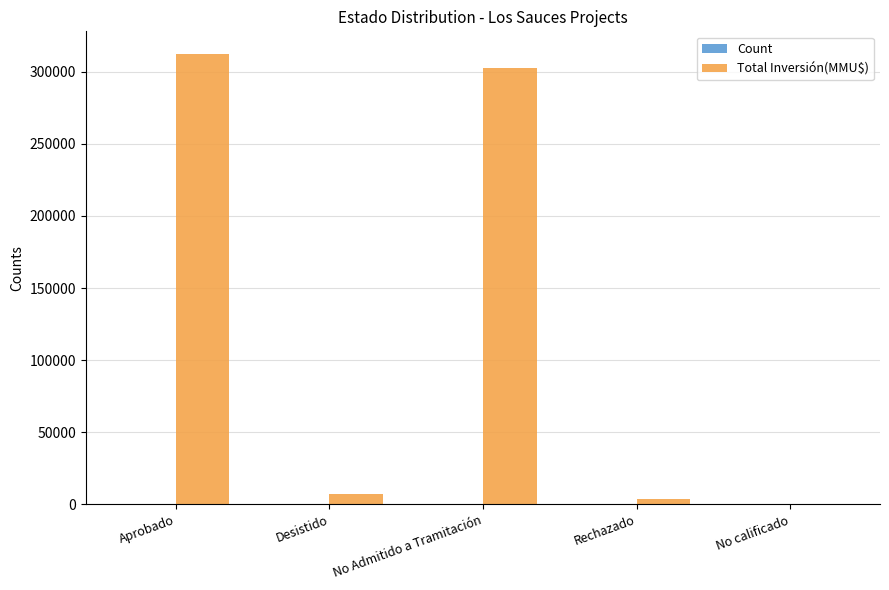

Which series has the widest spread of values?

Total Inversión(MMU$)